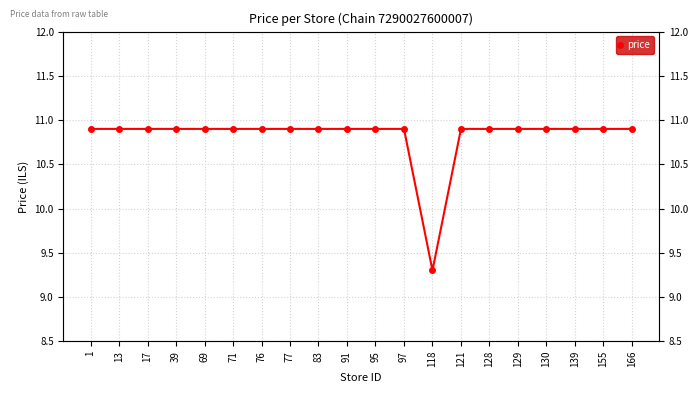

List the labels in order of value, largest first.

1, 13, 17, 39, 69, 71, 76, 77, 83, 91, 95, 97, 121, 128, 129, 130, 139, 155, 166, 118